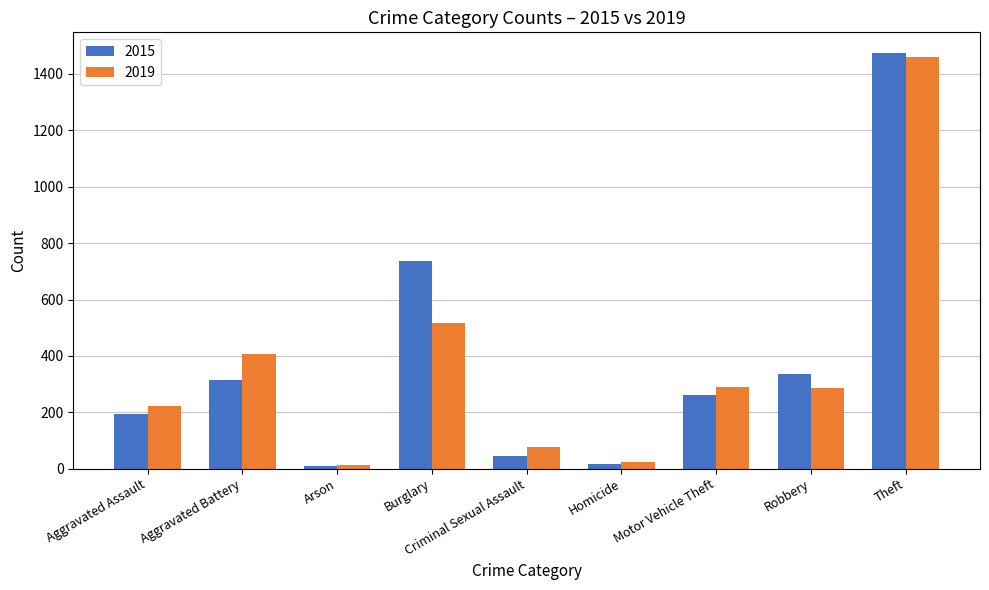

Is the value of 2019 at Aggravated Battery greater than the value of 2015 at Aggravated Assault?

Yes